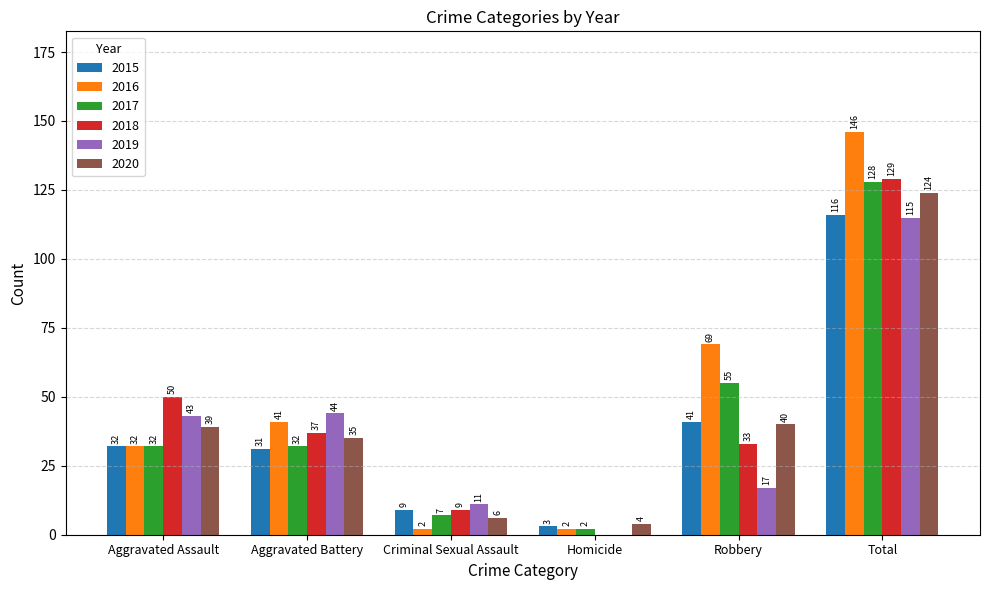

How many groups of bars are there?

6